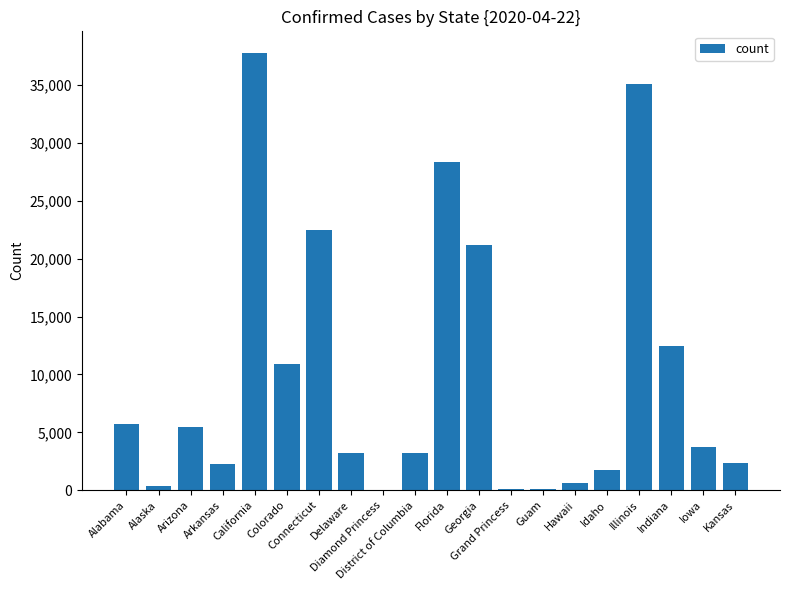

What is the sum of all values?

197066